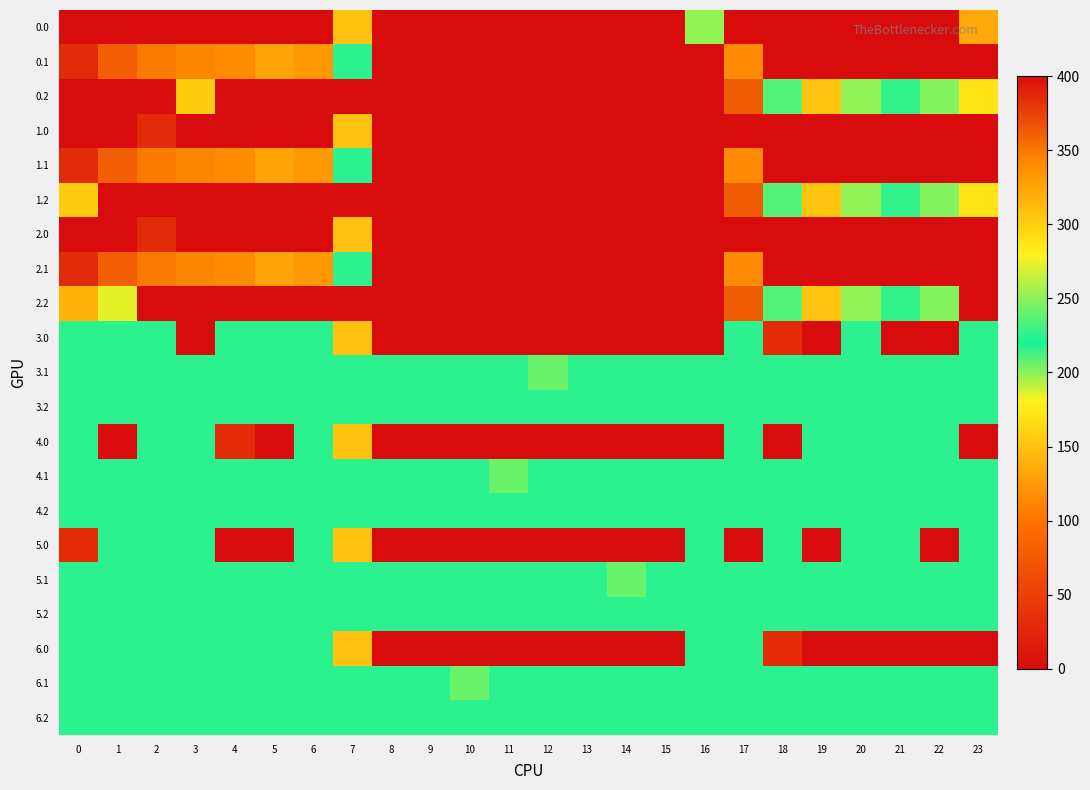

At how many categories does at least one series exceed 143?

24